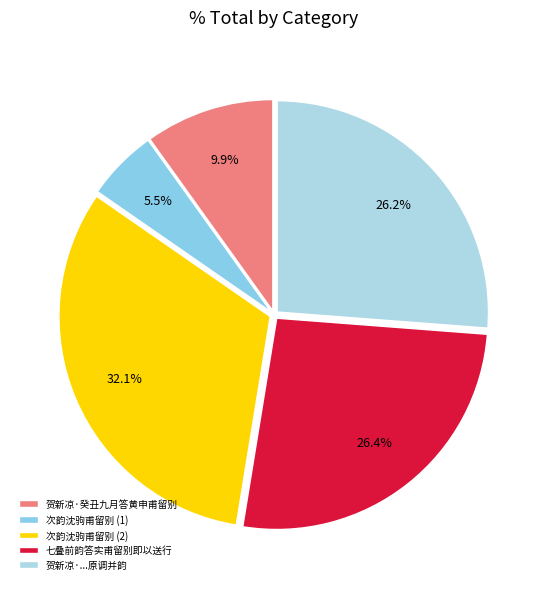

What is the smallest slice in the pie chart?

次韵沈驹甫留别 (1)